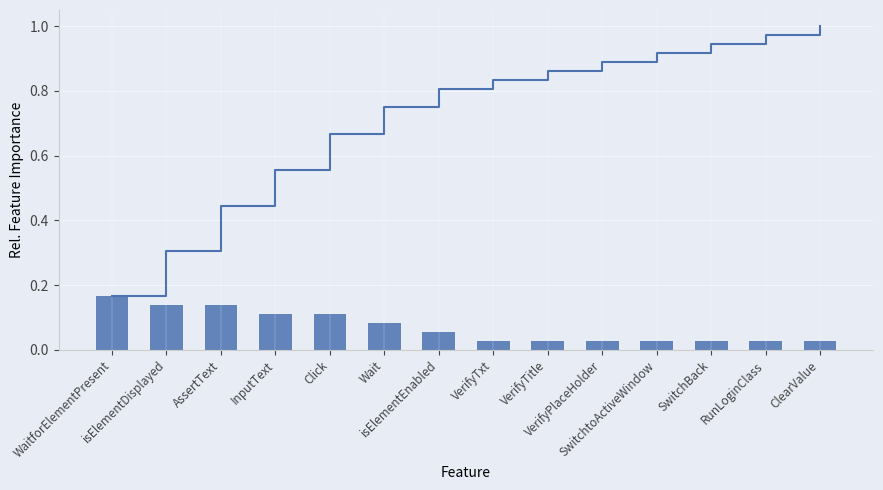

What is the maximum value shown in the chart?

1.0